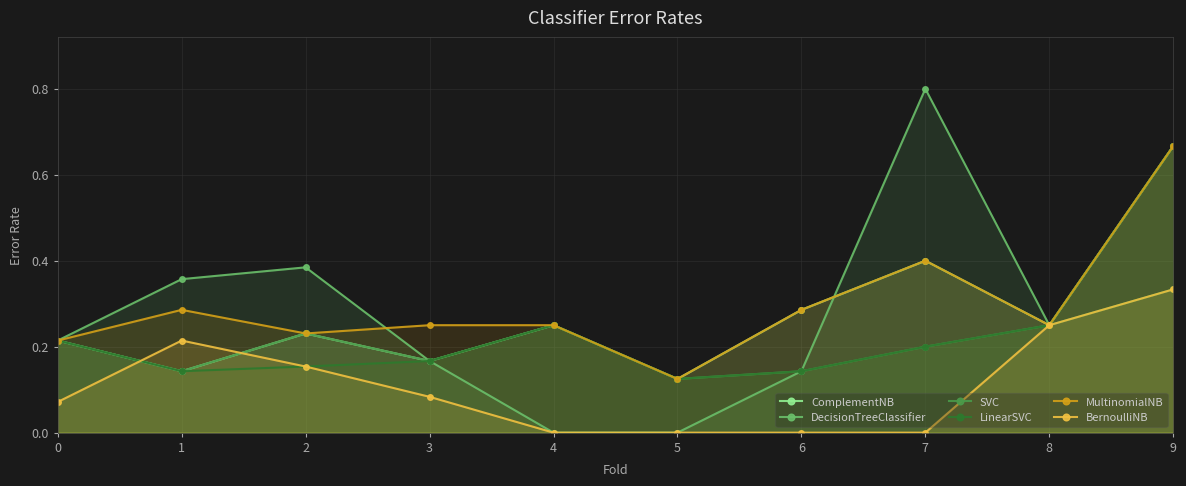

How many interior local peaks does the MultinomialNB series have?

2